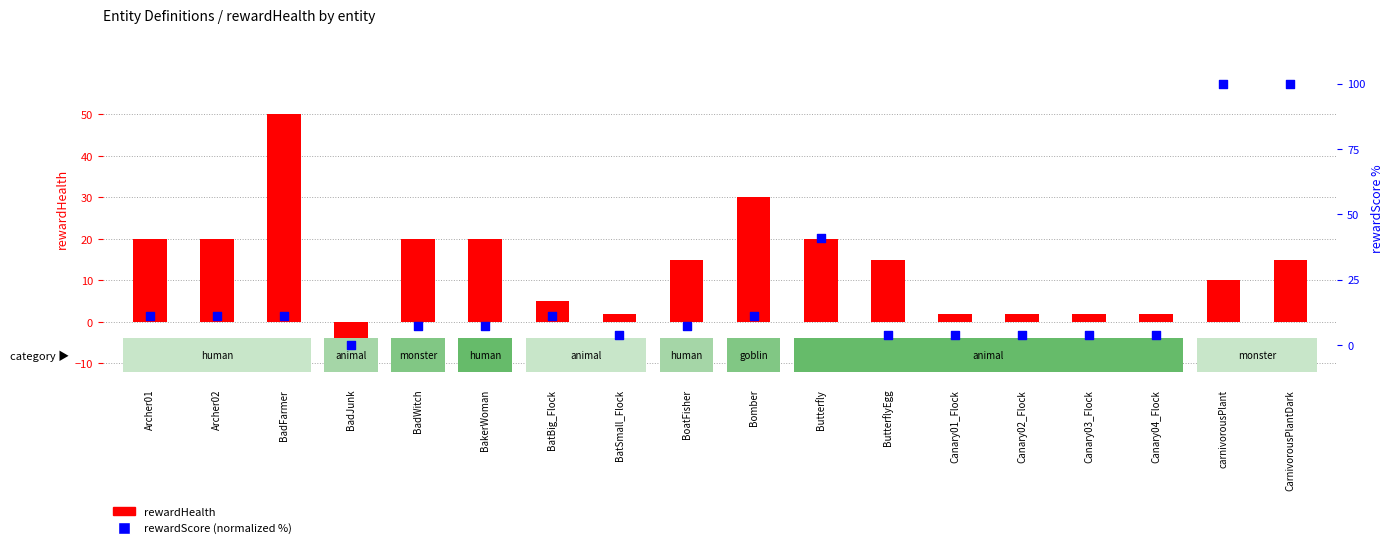

Which series has the widest spread of Y values?

rewardScore (normalized %)